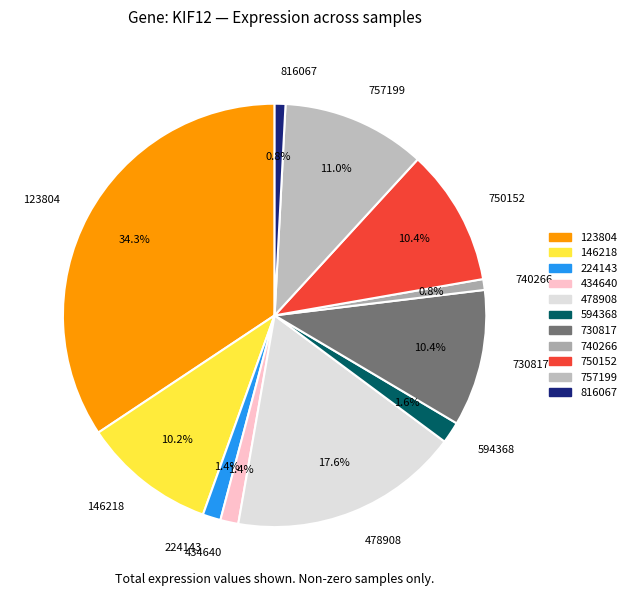

True or false: 478908 accounts for 18% of the total.

True